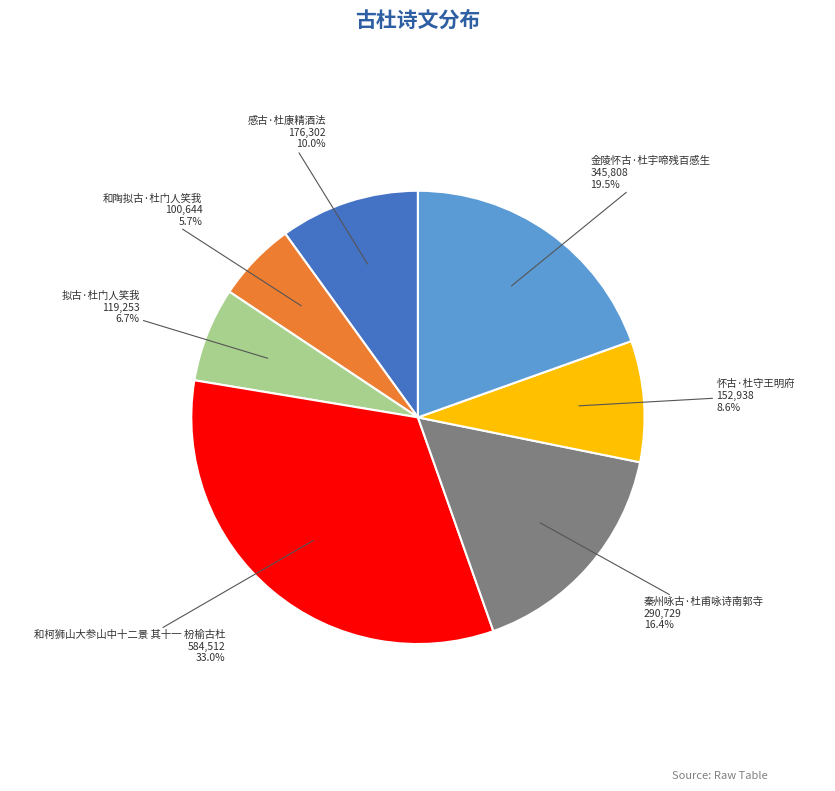

Which category has the smallest portion of the pie?

和陶拟古·杜门人笑我